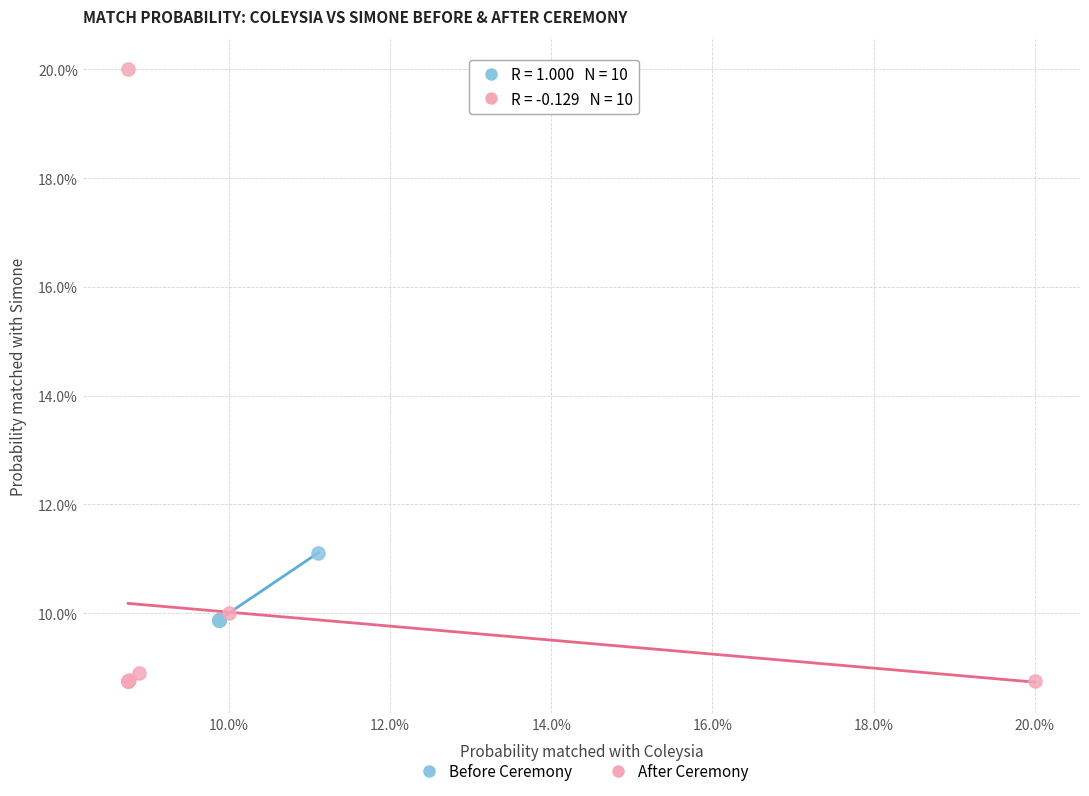

What are all the series names shown in the legend?

Before Ceremony, After Ceremony